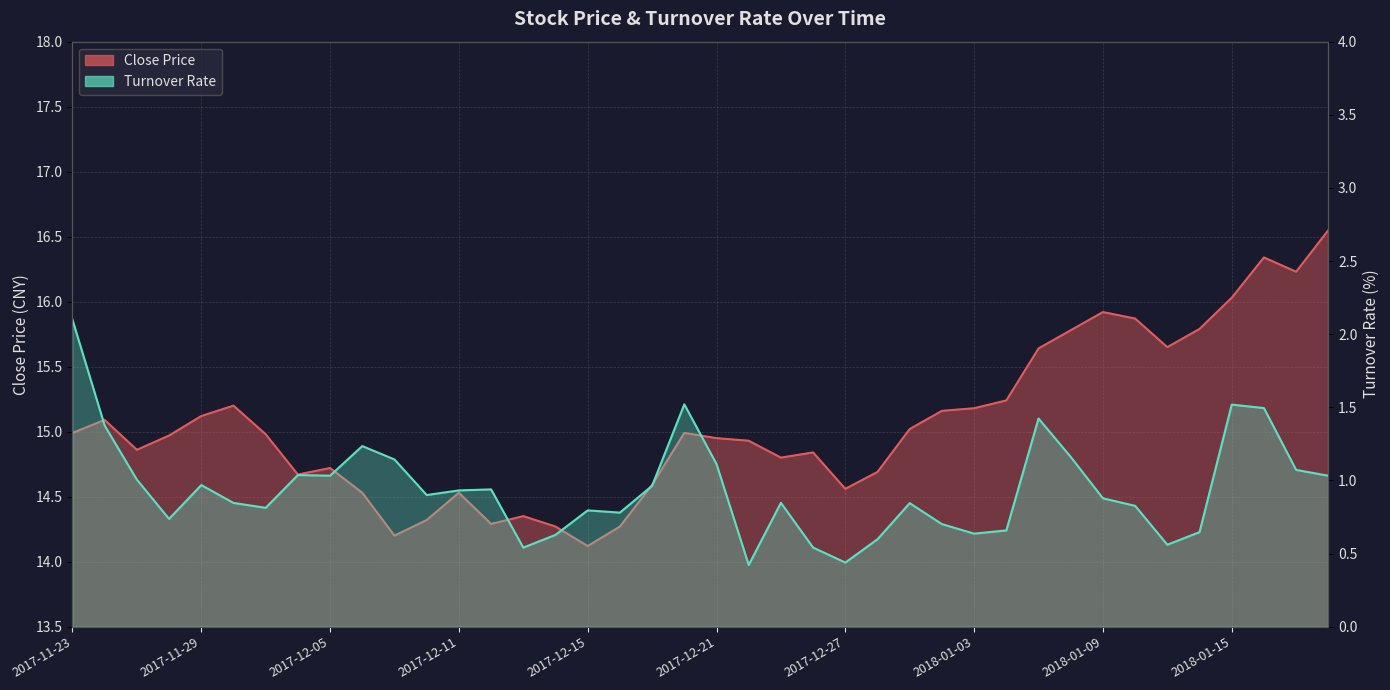

What is the sum of the Turnover Rate values at 2017-12-11 and 2017-11-24?

2.3